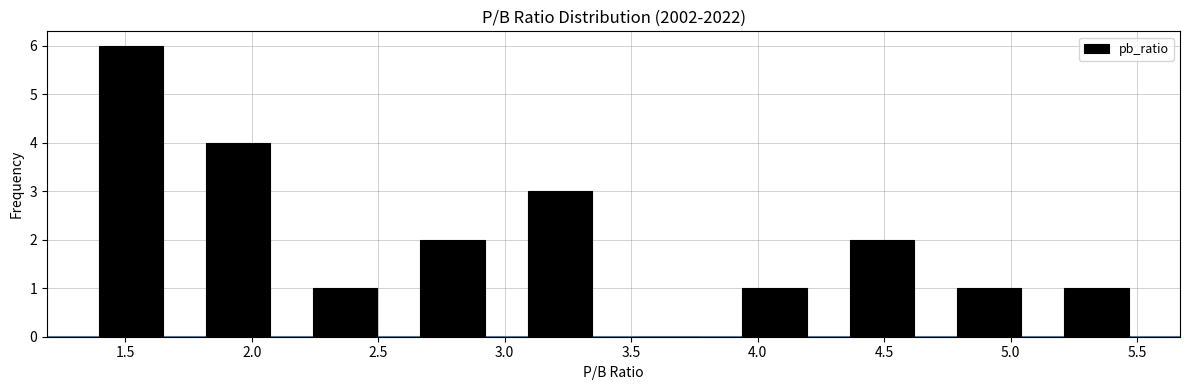

What is the height of the bar covering 4.30 to 4.70 on the x-axis? Neither the bar edges nor the heights are printed on the chart, so give them approximately, as read against the axes.

2